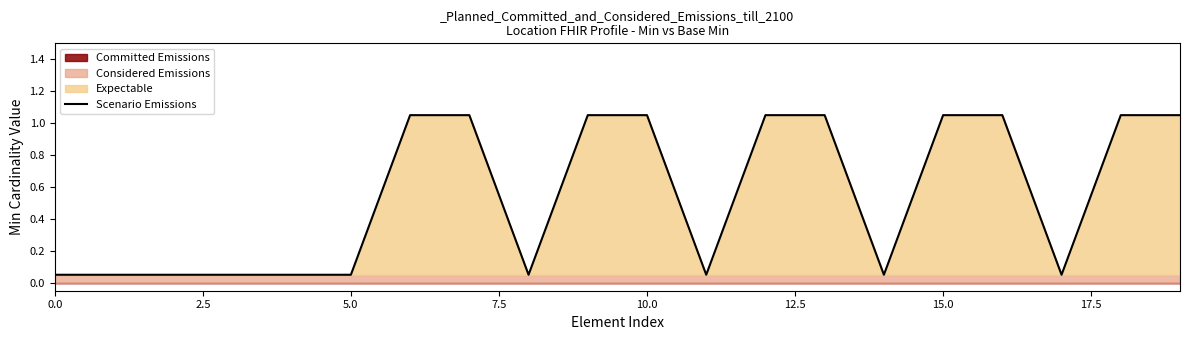

What is the difference between the values at 20.0 and 12?

1.0